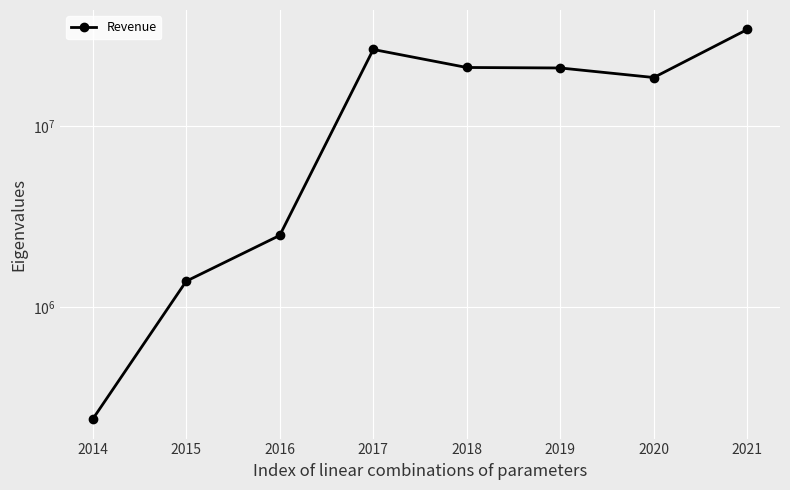

What is the smallest value displayed?

240000